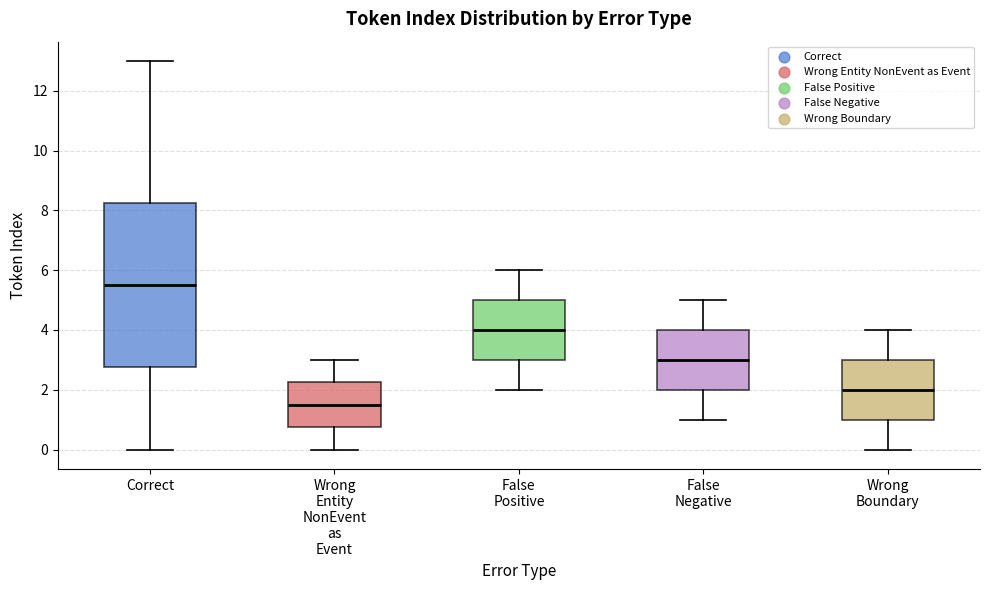

Where is the upper edge of the box for Wrong Boundary on the y-axis? The values are not printed on the chart, so give them approximately, as read against the axis.

3.0